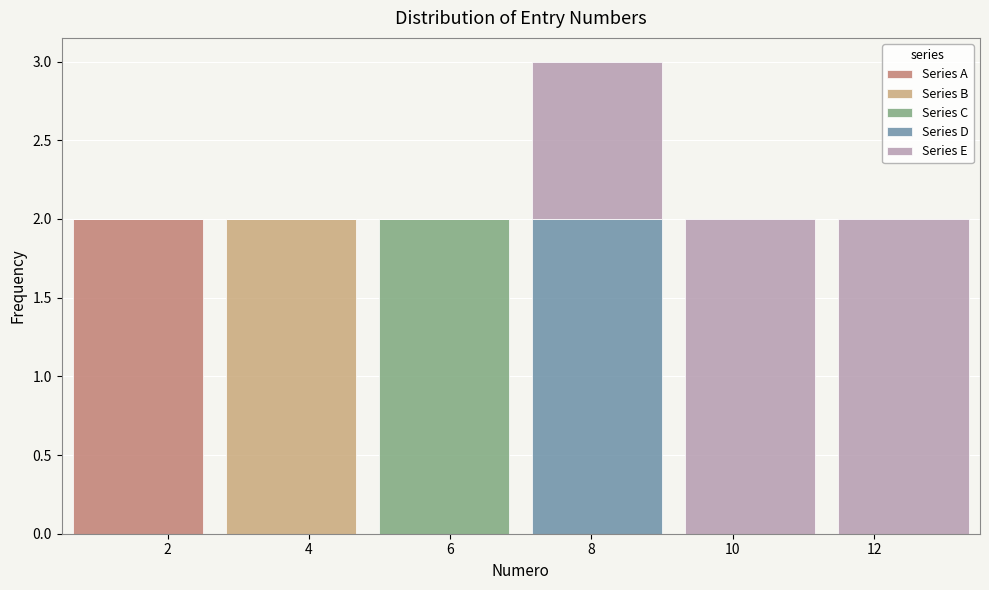

What is the total height of the stacked bar covering 11.4 to 13.6 on the x-axis? Neither the bar edges nor the heights are printed on the chart, so give them approximately, as read against the axes.

2